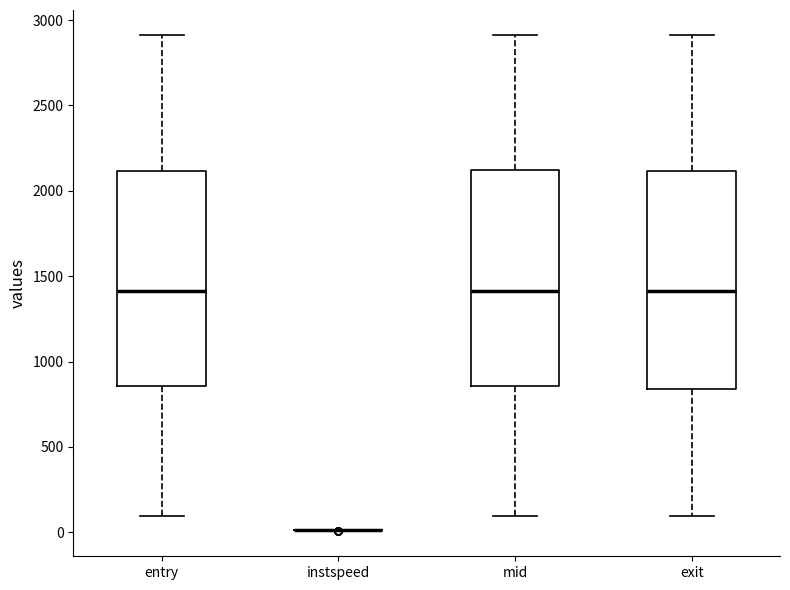

Reading left to right, transcribe this box plot: for each box, give where its median line is, the range the box spans, and where its two whiskers end, as read against the y-axis. The values are not printed on the chart, so give them approximately, as read against the axis.

entry: median 1400, box 850 to 2100, whiskers 100 to 2900
instspeed: box collapsed to a line at 0, whiskers 0 to 0
mid: median 1400, box 850 to 2100, whiskers 100 to 2900
exit: median 1400, box 850 to 2100, whiskers 100 to 2900